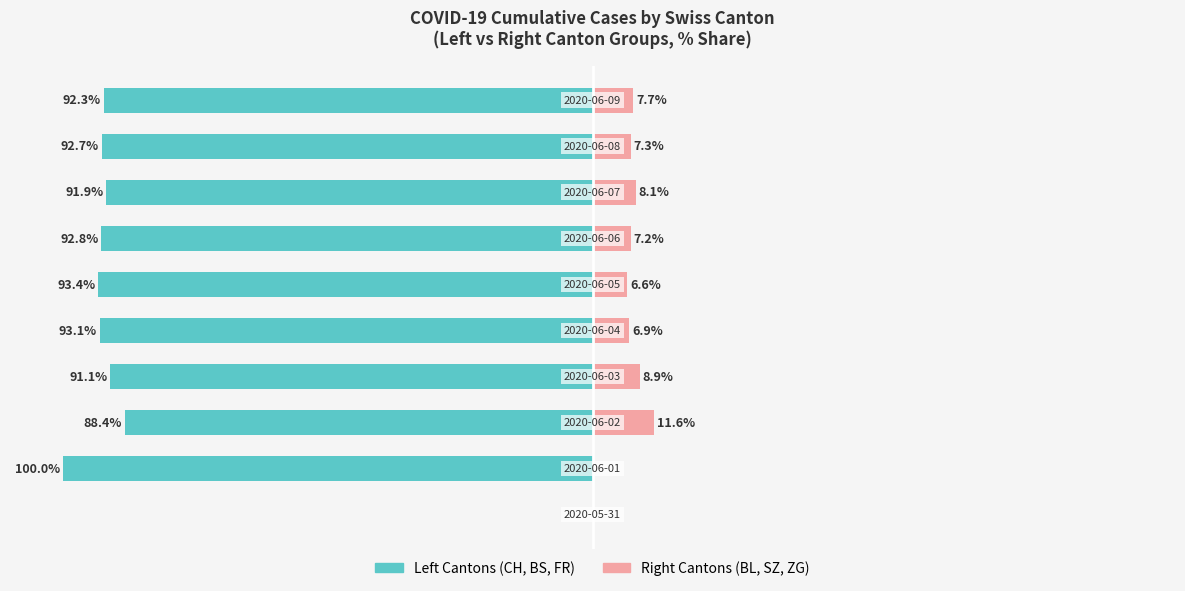

Is the value of Left Group (CH/BS/FR) at 25 greater than the value of Right Group (BL/SZ/ZG) at 100?

No